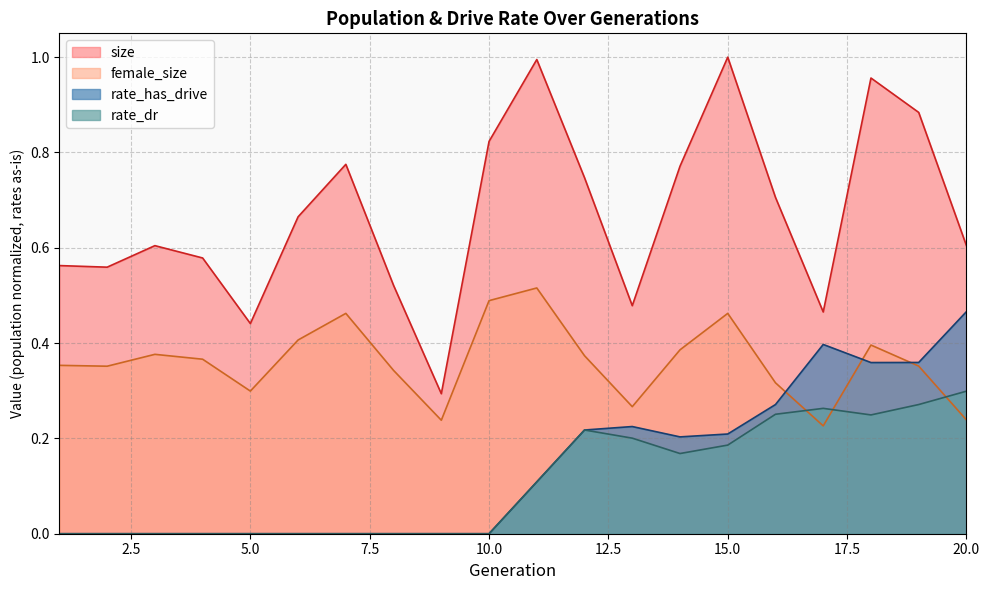

How many intersections are there between rate_dr and female_size?

3